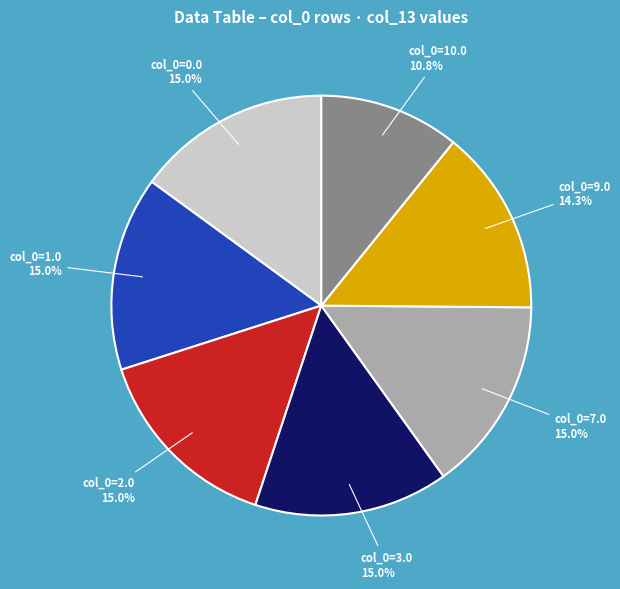

Does any single category account for the majority?

No